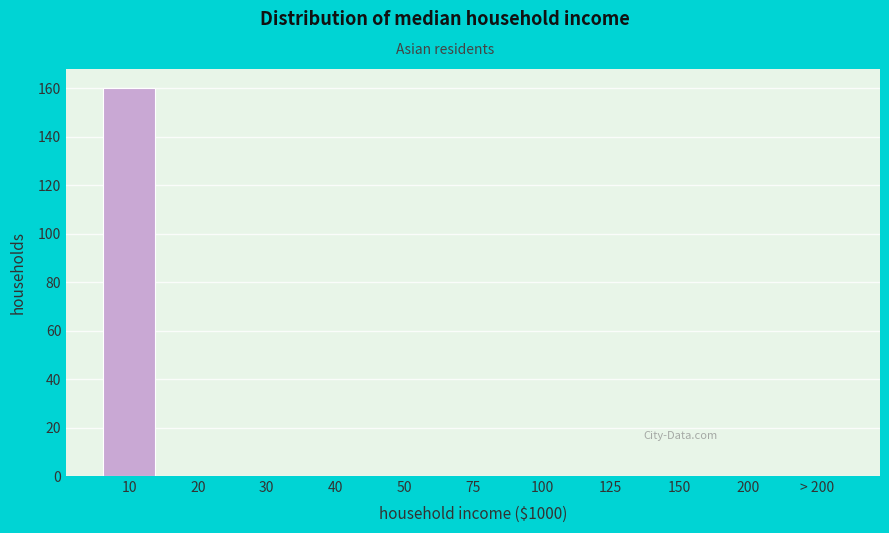

Reading left to right, what are all the values shown in this chart?

10=160	20=0	30=0	40=0	50=0	75=0	100=0	125=0	150=0	200=0	> 200=0